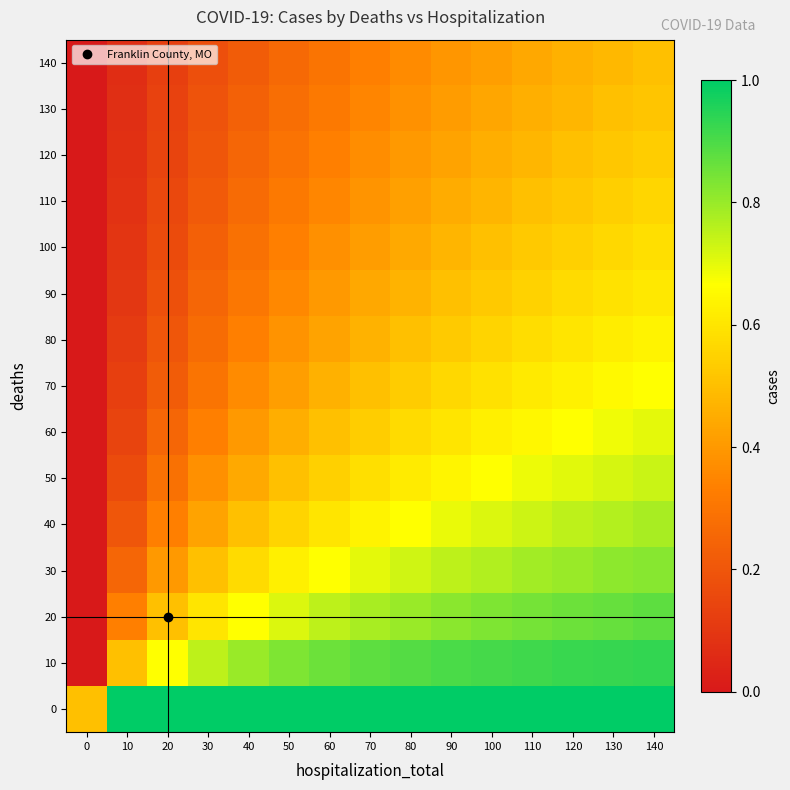

Reading right to left, list all the values displayed in this chart.

0: 140=1.0	130=1.0	120=1.0	110=1.0	100=1.0	90=1.0	80=1.0	70=1.0	60=1.0	50=1.0	40=1.0	30=1.0	20=1.0	10=1.0	0=0.5
10: 140=0.9	130=0.9	120=0.9	110=0.9	100=0.9	90=0.9	80=0.9	70=0.9	60=0.9	50=0.8	40=0.8	30=0.8	20=0.7	10=0.5	0=0.0
20: 140=0.9	130=0.9	120=0.9	110=0.8	100=0.8	90=0.8	80=0.8	70=0.8	60=0.8	50=0.7	40=0.7	30=0.6	20=0.5	10=0.3	0=0.0
30: 140=0.8	130=0.8	120=0.8	110=0.8	100=0.8	90=0.8	80=0.7	70=0.7	60=0.7	50=0.6	40=0.6	30=0.5	20=0.4	10=0.2	0=0.0
40: 140=0.8	130=0.8	120=0.8	110=0.7	100=0.7	90=0.7	80=0.7	70=0.6	60=0.6	50=0.6	40=0.5	30=0.4	20=0.3	10=0.2	0=0.0
50: 140=0.7	130=0.7	120=0.7	110=0.7	100=0.7	90=0.6	80=0.6	70=0.6	60=0.5	50=0.5	40=0.4	30=0.4	20=0.3	10=0.2	0=0.0
60: 140=0.7	130=0.7	120=0.7	110=0.6	100=0.6	90=0.6	80=0.6	70=0.5	60=0.5	50=0.5	40=0.4	30=0.3	20=0.2	10=0.1	0=0.0
70: 140=0.7	130=0.7	120=0.6	110=0.6	100=0.6	90=0.6	80=0.5	70=0.5	60=0.5	50=0.4	40=0.4	30=0.3	20=0.2	10=0.1	0=0.0
80: 140=0.6	130=0.6	120=0.6	110=0.6	100=0.6	90=0.5	80=0.5	70=0.5	60=0.4	50=0.4	40=0.3	30=0.3	20=0.2	10=0.1	0=0.0
90: 140=0.6	130=0.6	120=0.6	110=0.6	100=0.5	90=0.5	80=0.5	70=0.4	60=0.4	50=0.4	40=0.3	30=0.2	20=0.2	10=0.1	0=0.0
100: 140=0.6	130=0.6	120=0.5	110=0.5	100=0.5	90=0.5	80=0.4	70=0.4	60=0.4	50=0.3	40=0.3	30=0.2	20=0.2	10=0.1	0=0.0
110: 140=0.6	130=0.5	120=0.5	110=0.5	100=0.5	90=0.5	80=0.4	70=0.4	60=0.4	50=0.3	40=0.3	30=0.2	20=0.2	10=0.1	0=0.0
120: 140=0.5	130=0.5	120=0.5	110=0.5	100=0.5	90=0.4	80=0.4	70=0.4	60=0.3	50=0.3	40=0.2	30=0.2	20=0.1	10=0.1	0=0.0
130: 140=0.5	130=0.5	120=0.5	110=0.5	100=0.4	90=0.4	80=0.4	70=0.3	60=0.3	50=0.3	40=0.2	30=0.2	20=0.1	10=0.1	0=0.0
140: 140=0.5	130=0.5	120=0.5	110=0.4	100=0.4	90=0.4	80=0.4	70=0.3	60=0.3	50=0.3	40=0.2	30=0.2	20=0.1	10=0.1	0=0.0